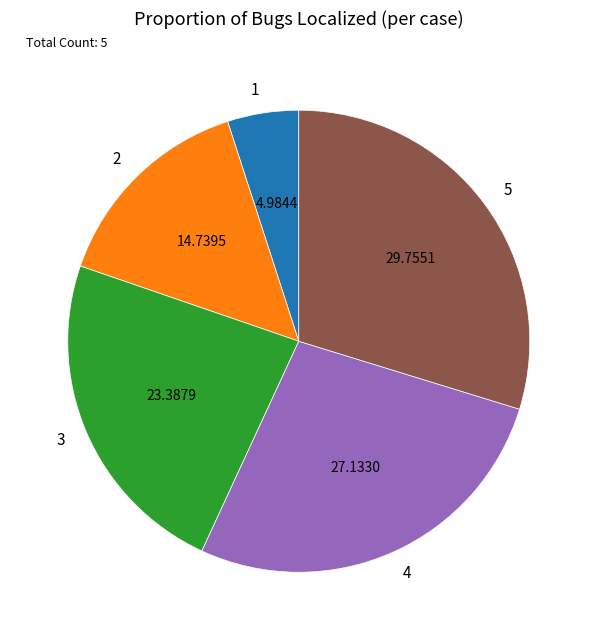

How many slices are in this pie chart?

5